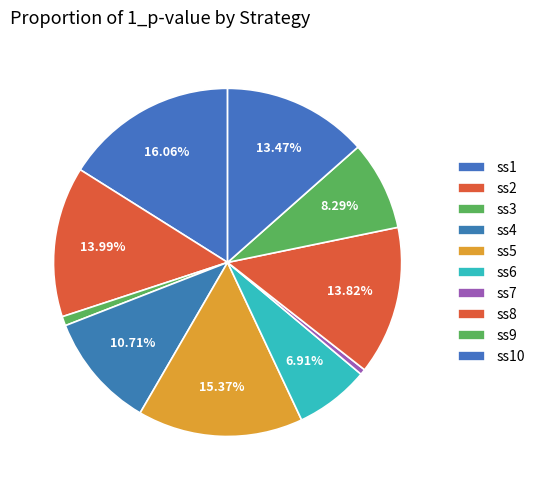

To the nearest percent, what is the difference between the largest and smallest slice percentages?

16%